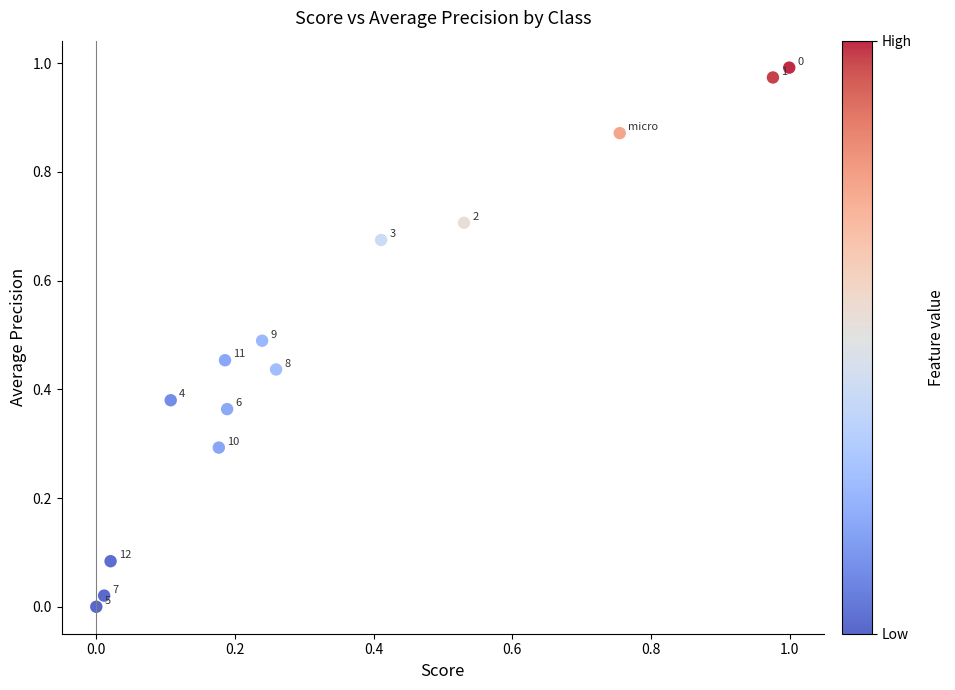

How many points are shown in the scatter plot?

14